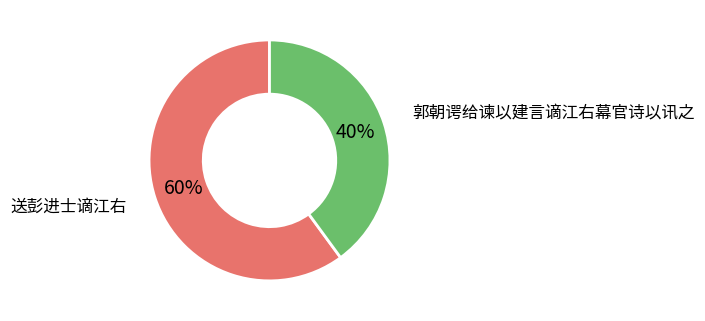

How many slices are in this pie chart?

2